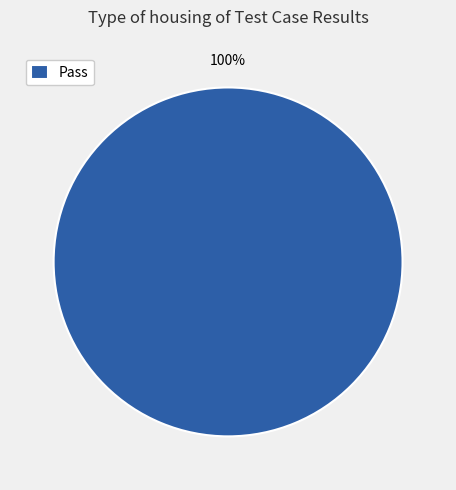

Rank the categories by value from highest to lowest.

Pass